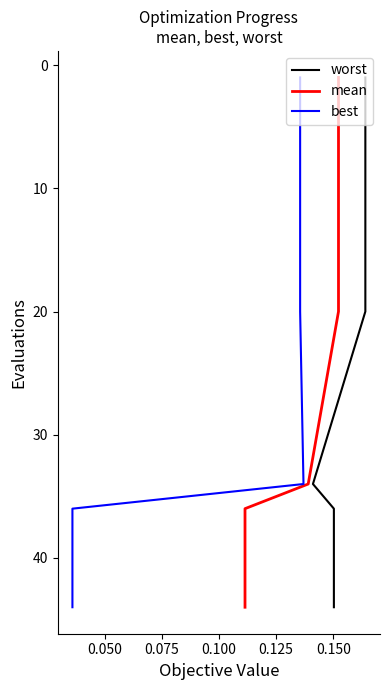

What is the label of the 25th point from the right?

0.150